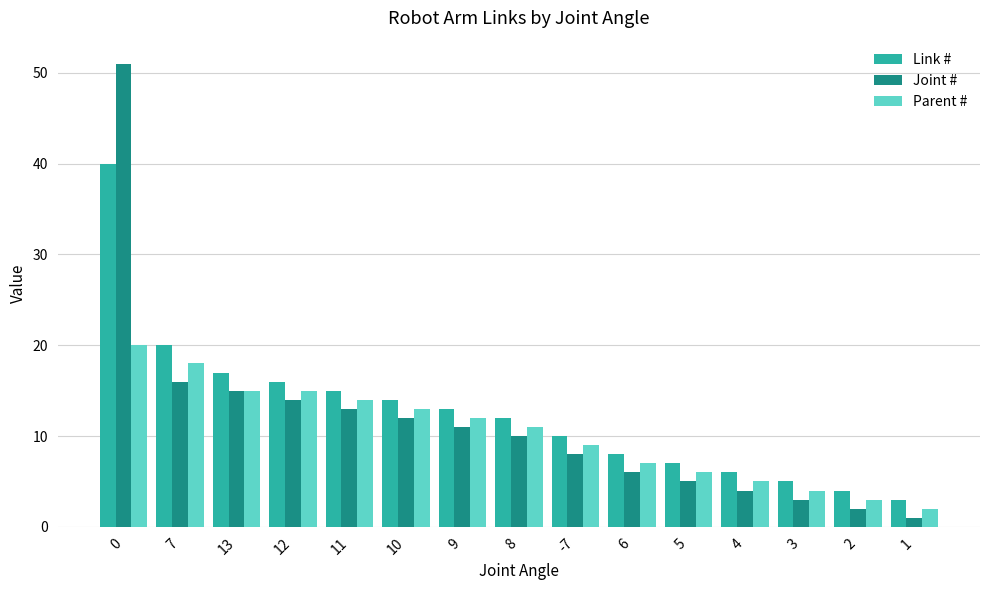

Rank the series by their maximum value, from highest to lowest.

Joint #, Link #, Parent #